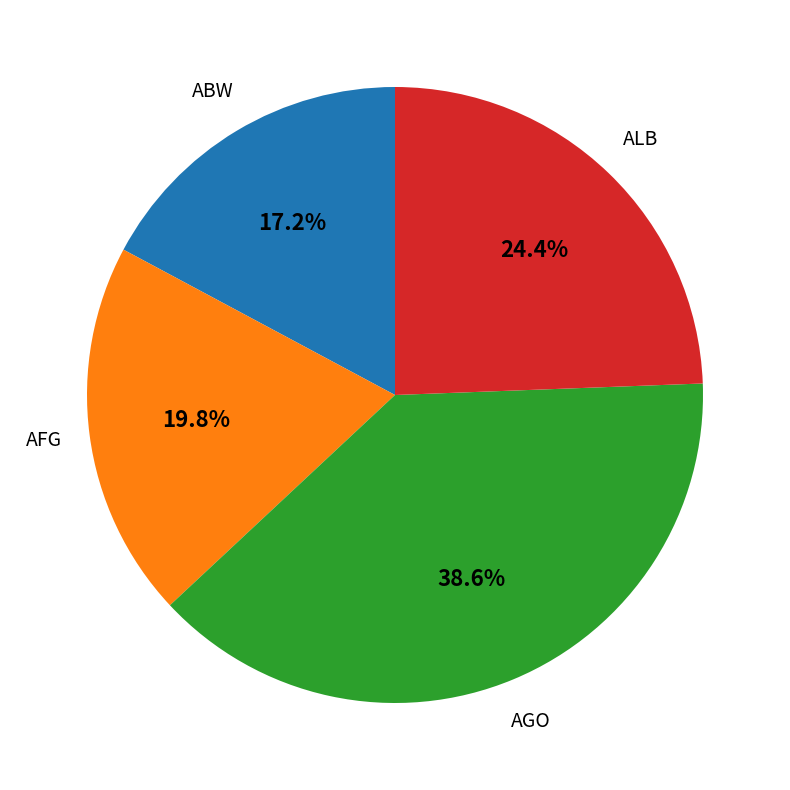

How many slices are in this pie chart?

4